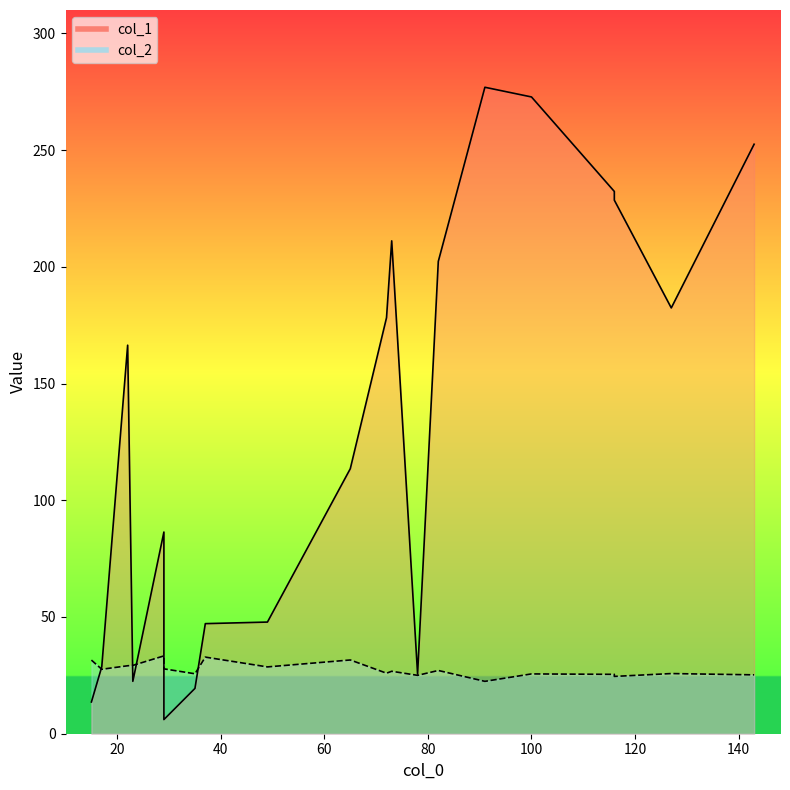

At which category is the sum across all series the highest?

91